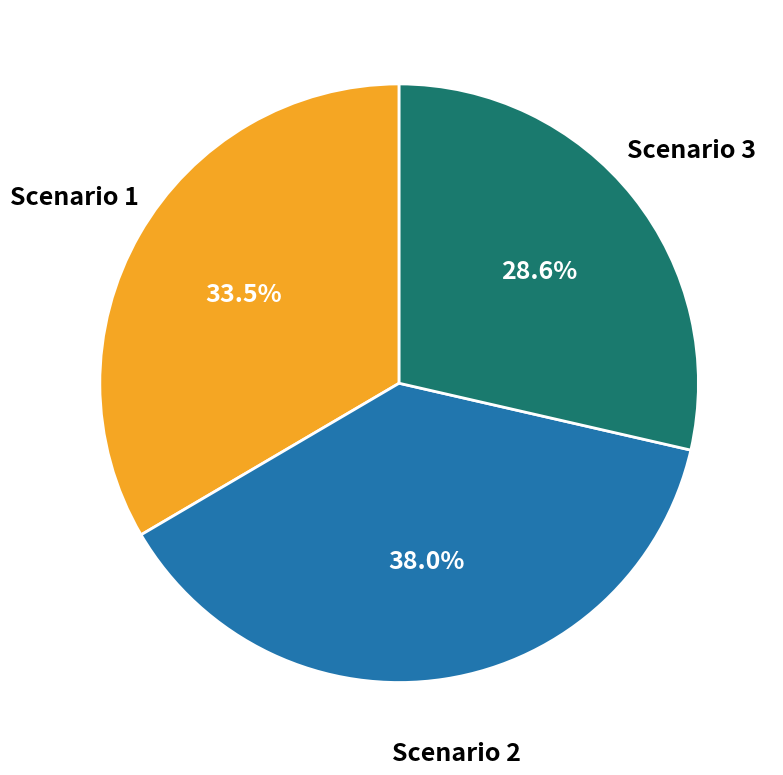

Is the sum of Scenario 2 and Scenario 3 greater than half?

Yes